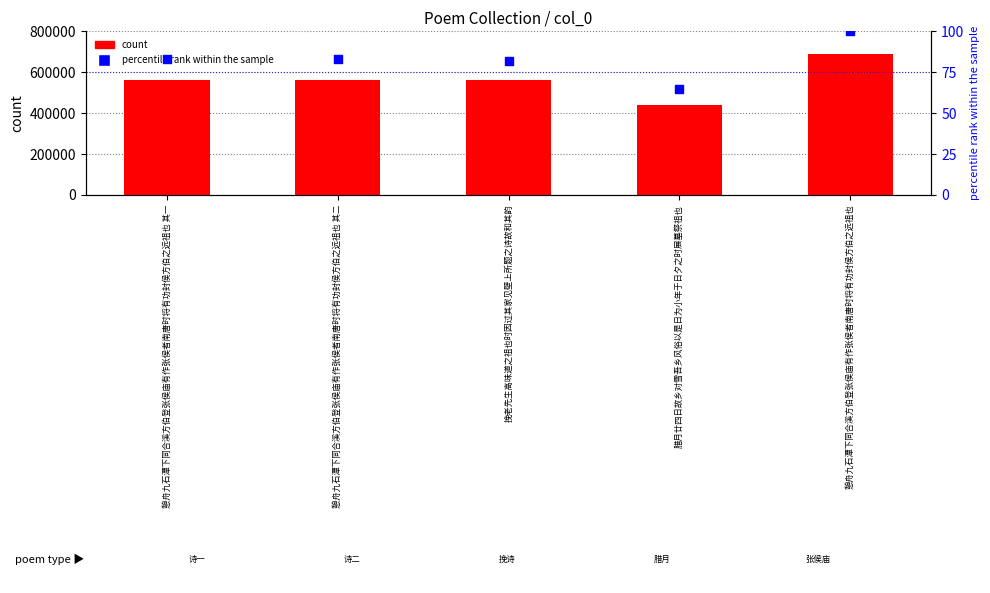

At which category is the sum across all series the highest?

憩舟九石潭下同合溪方伯登张侯庙有作张侯者南唐时将有功封侯方伯之远祖也